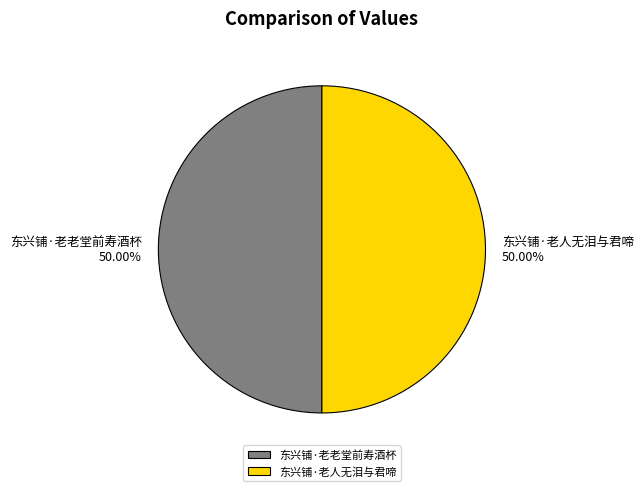

How many slices are in this pie chart?

2